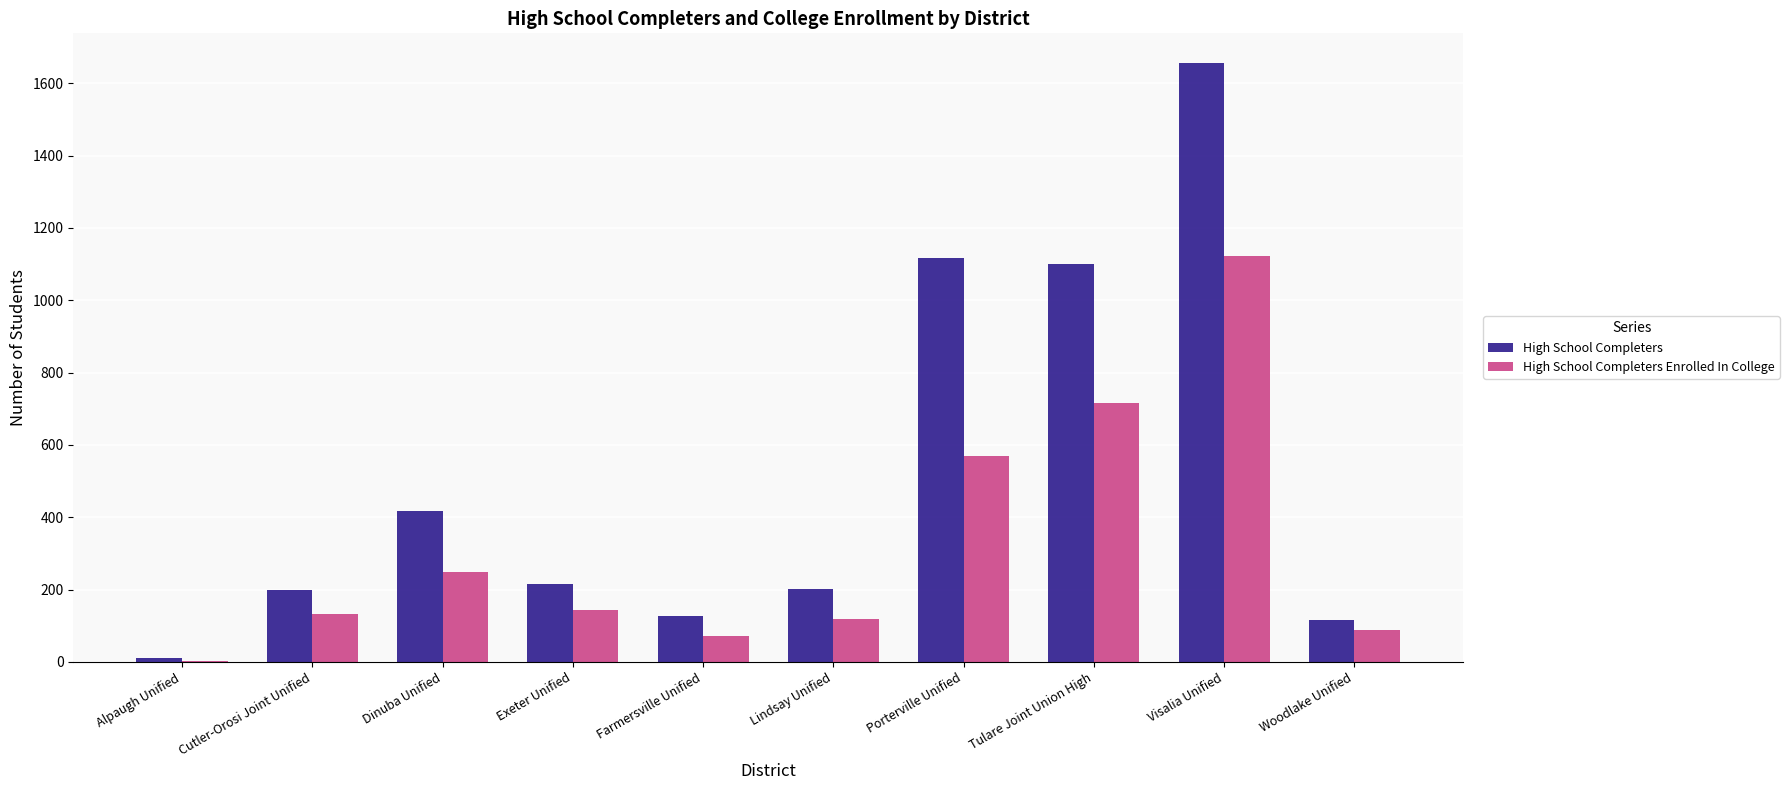

What is the sum of the High School Completers values at Woodlake Unified and Tulare Joint Union High?

1218